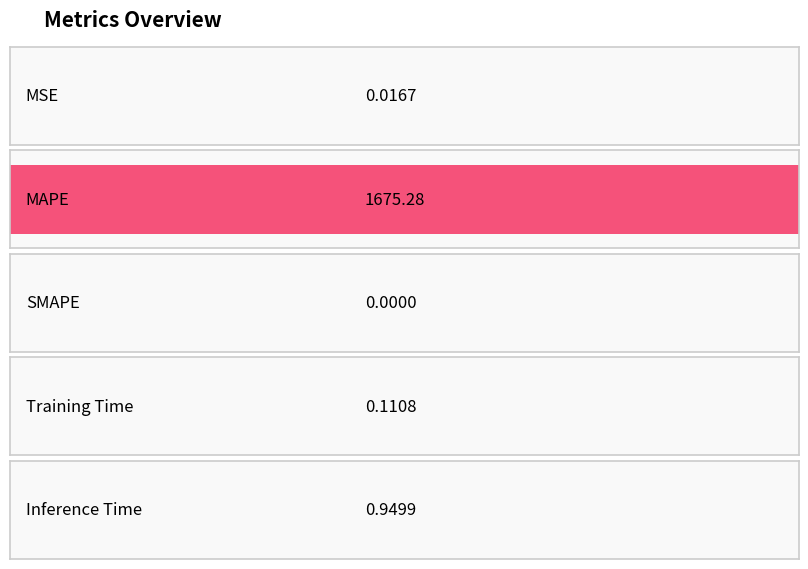

What is the label of the 4th bar from the right?

MAPE